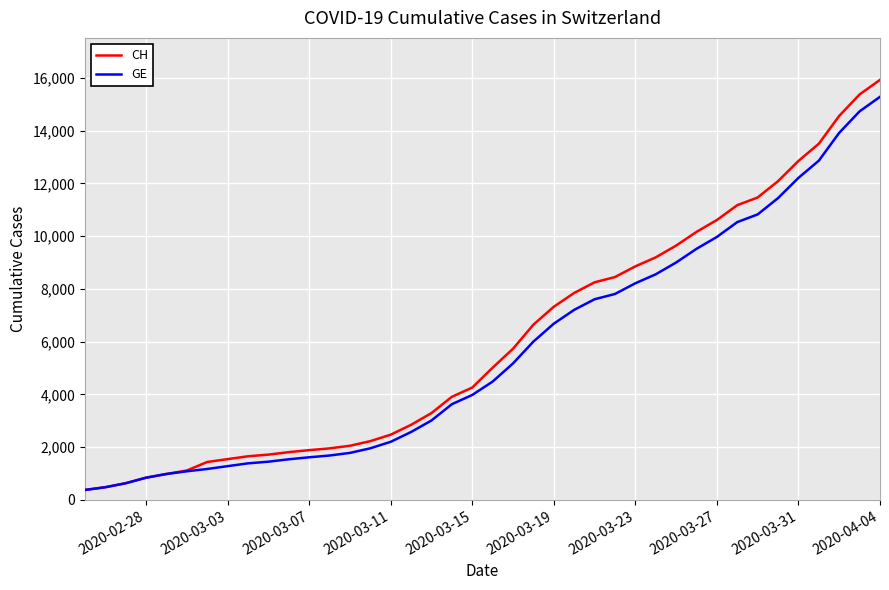

What is the highest value of the GE series?

15284